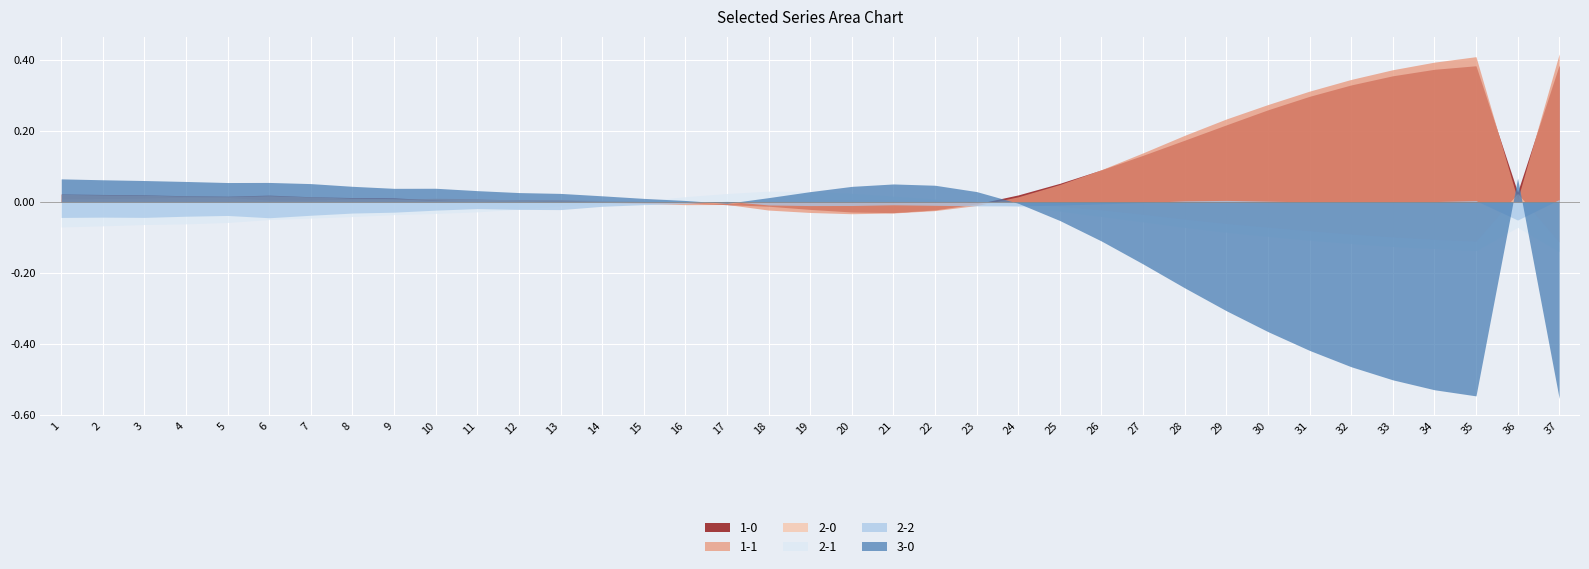

How many lines are shown in the chart?

6